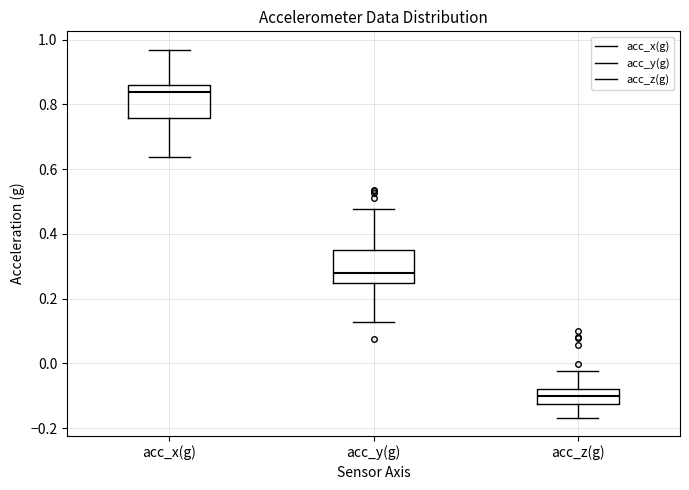

Which box's median line is the highest?

acc_x(g)